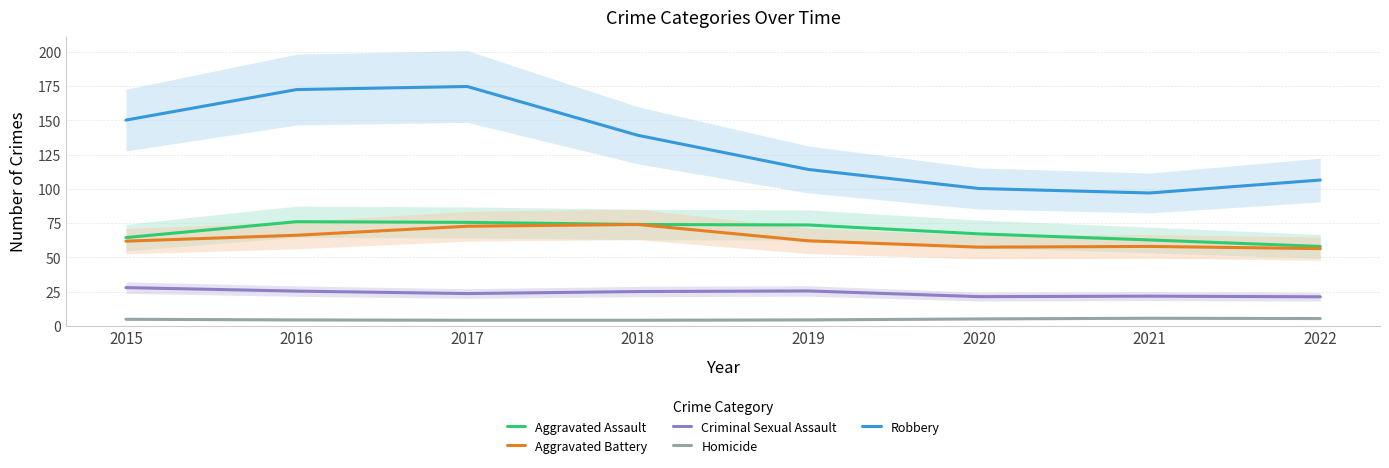

True or false: Homicide and Aggravated Assault cross at least once.

False